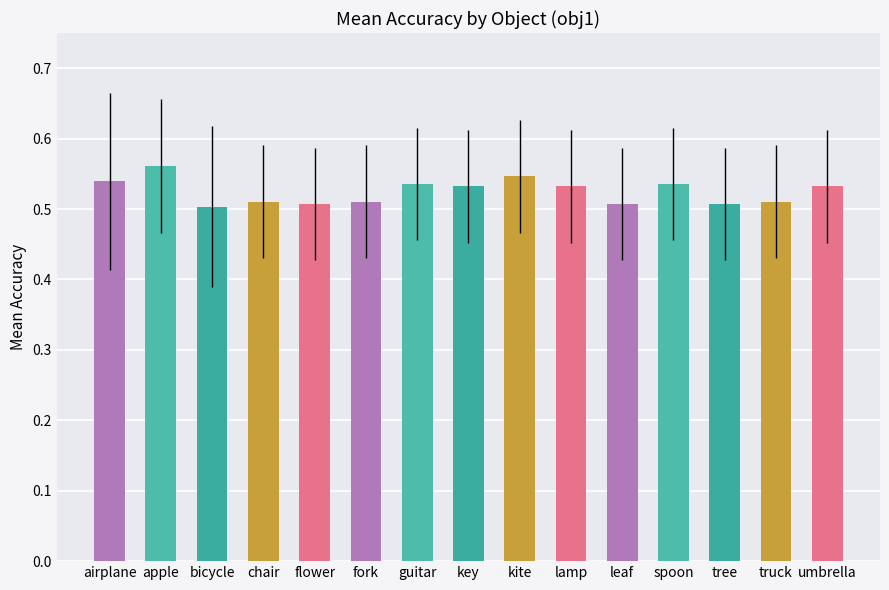

The chart shows a value of 0.5 at tree. True or false?

True